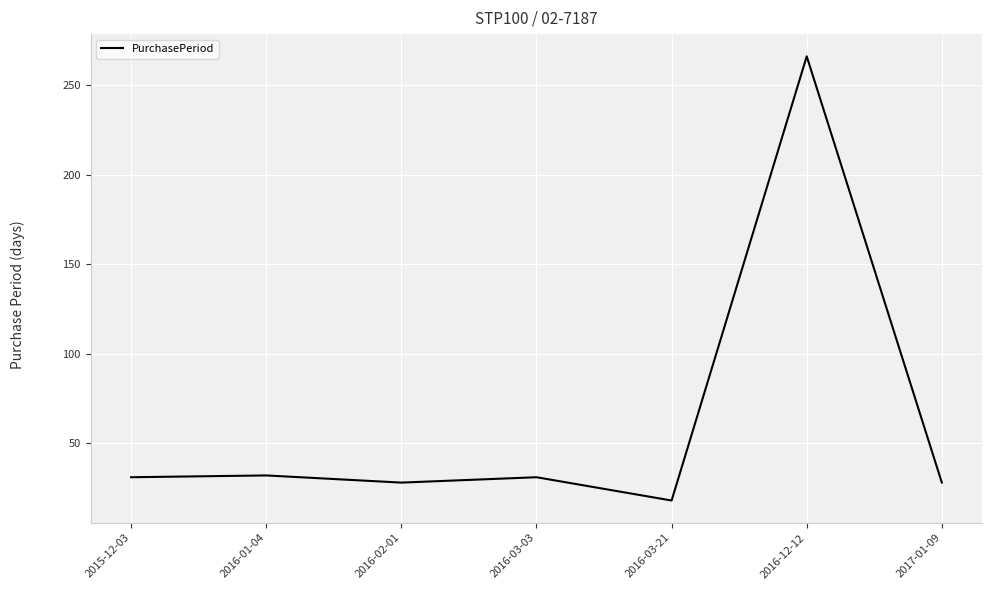

What is the difference between the maximum and second lowest values?

238